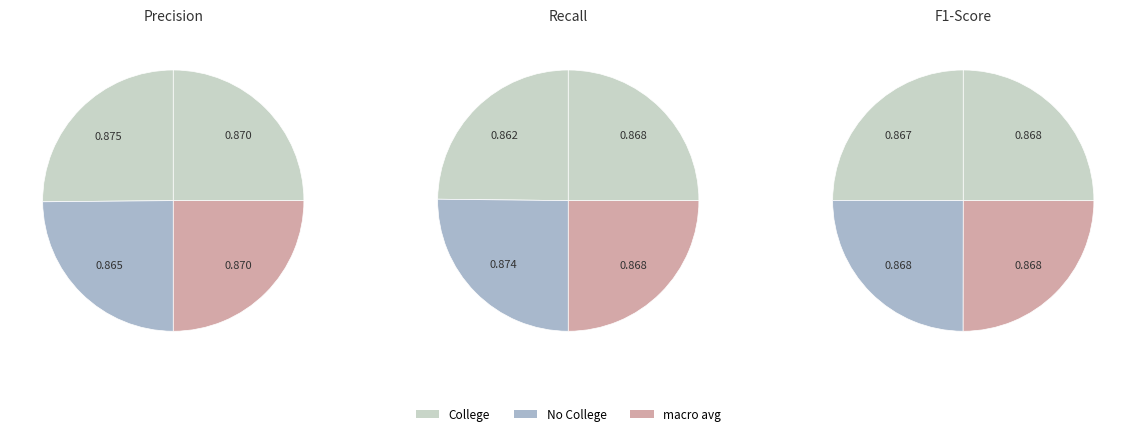

What percentage is NOT represented by No College?

75.1%